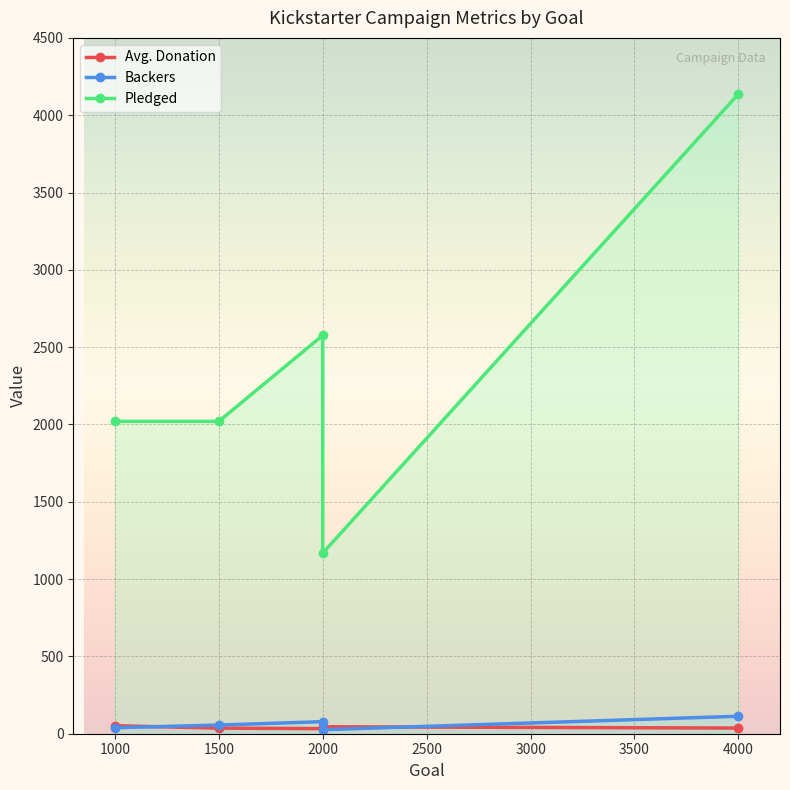

Which series has the widest spread of values?

Pledged